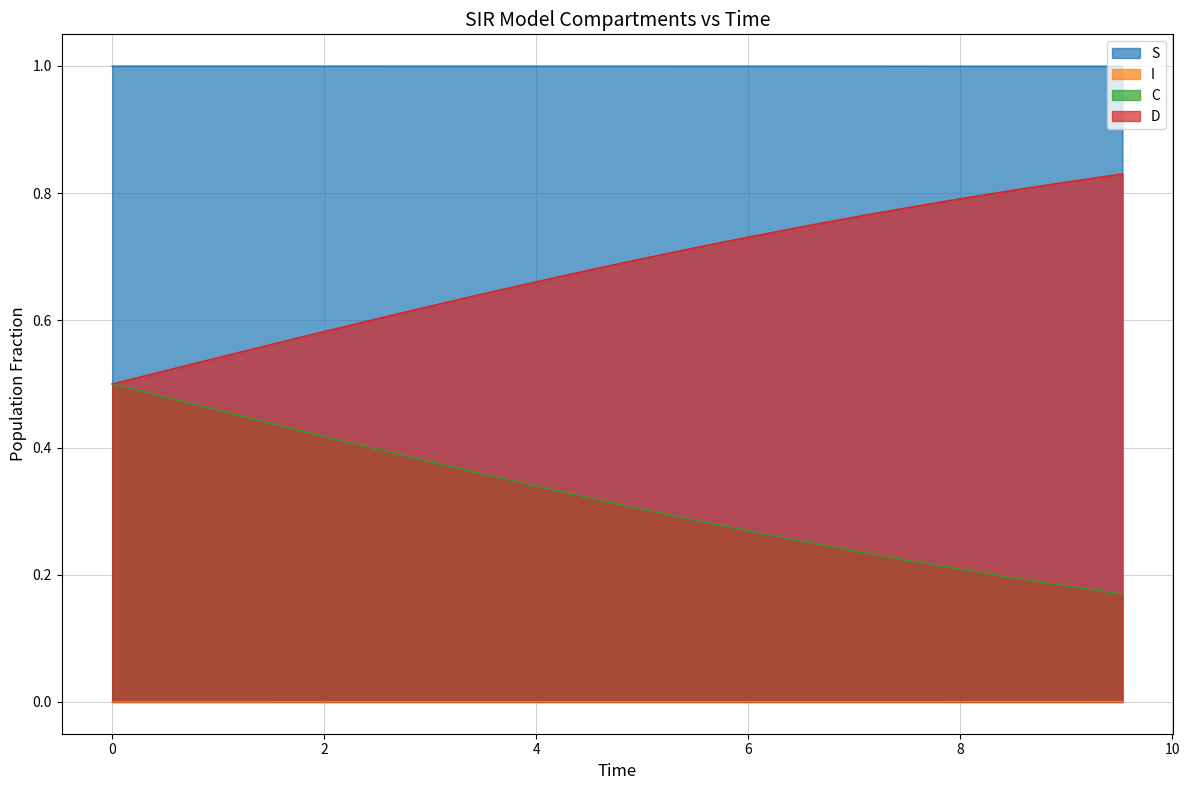

True or false: S and D cross at least once.

False